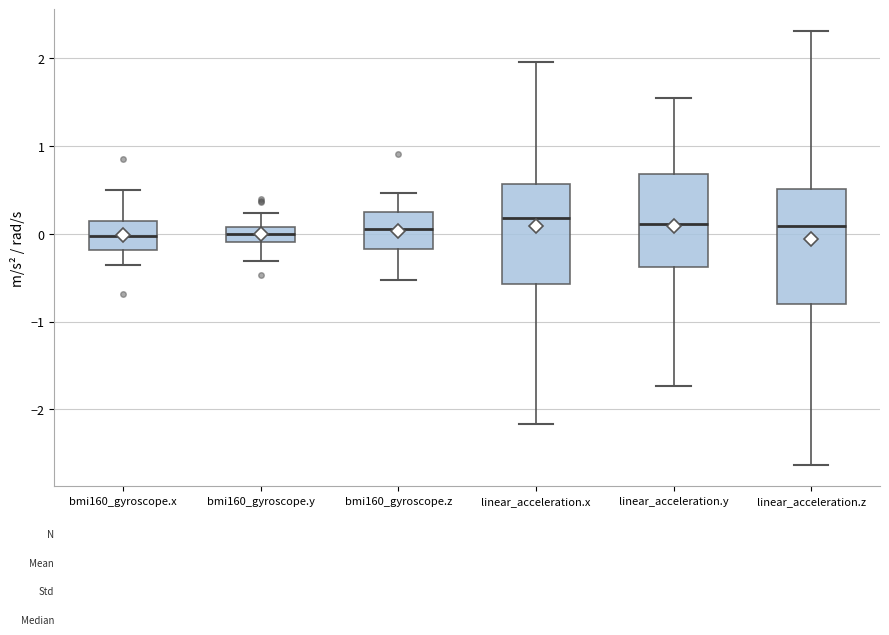

Reading left to right, read every box against the y-axis: the position of its median line, the range the box covers, and the ends of its whiskers. The values are not printed on the chart, so give them approximately, as read against the axis.

bmi160_gyroscope.x: median 0.0, box -0.2 to 0.2, whiskers -0.4 to 0.5
bmi160_gyroscope.y: median 0.0, box -0.1 to 0.1, whiskers -0.3 to 0.2
bmi160_gyroscope.z: median 0.1, box -0.2 to 0.3, whiskers -0.5 to 0.5
linear_acceleration.x: median 0.2, box -0.6 to 0.6, whiskers -2.2 to 2.0
linear_acceleration.y: median 0.1, box -0.4 to 0.7, whiskers -1.7 to 1.6
linear_acceleration.z: median 0.1, box -0.8 to 0.5, whiskers -2.6 to 2.3